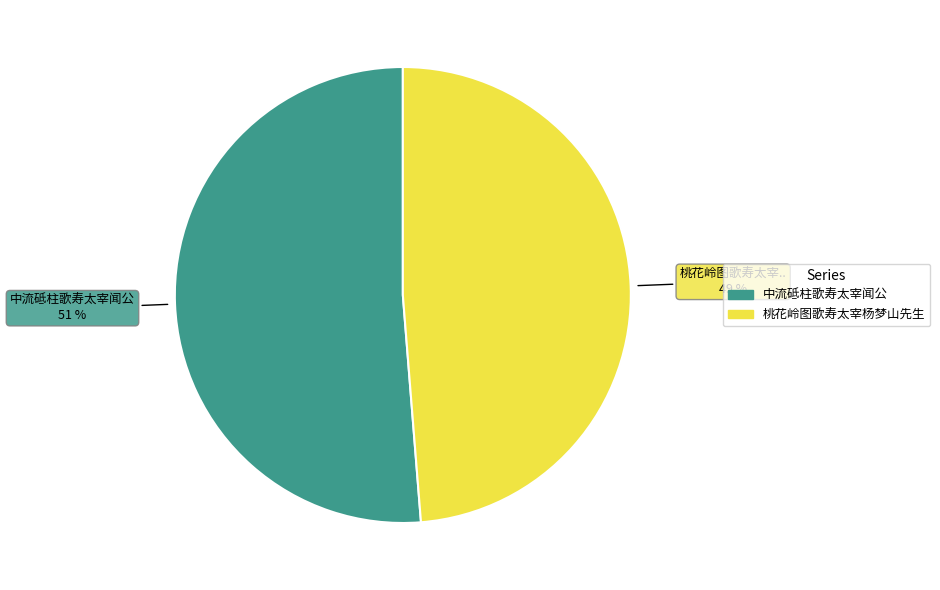

What is the smallest slice in the pie chart?

桃花岭图歌寿太宰杨梦山先生